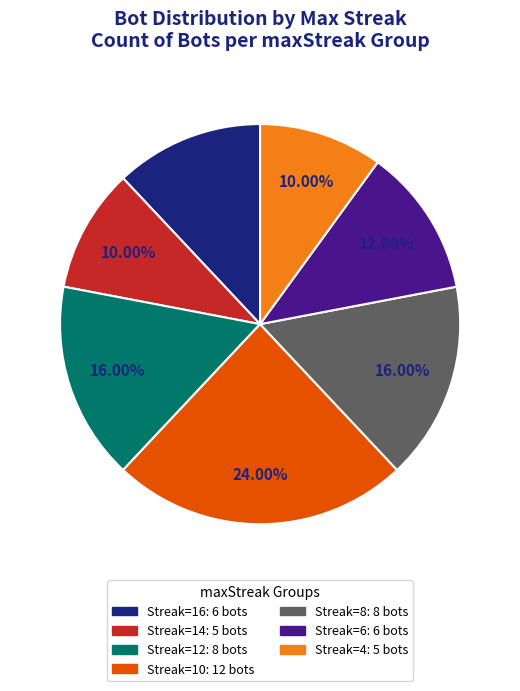

Do Streak=8: 8 bots and Streak=14: 5 bots together represent more than half of the pie?

No